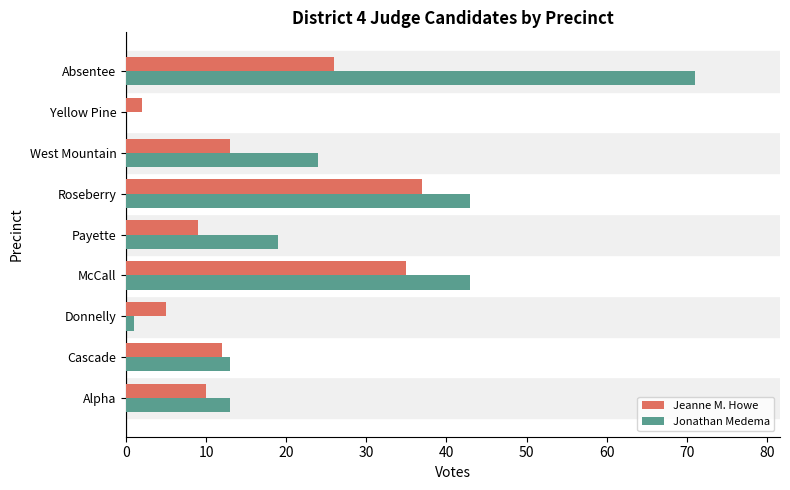

At which label does Jeanne M. Howe reach its peak?

Roseberry